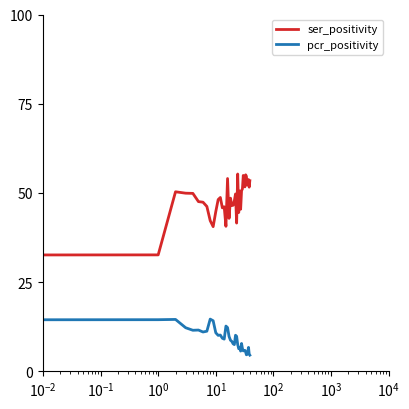

List the series in order of their overall mean, lowest first.

pcr_positivity, ser_positivity